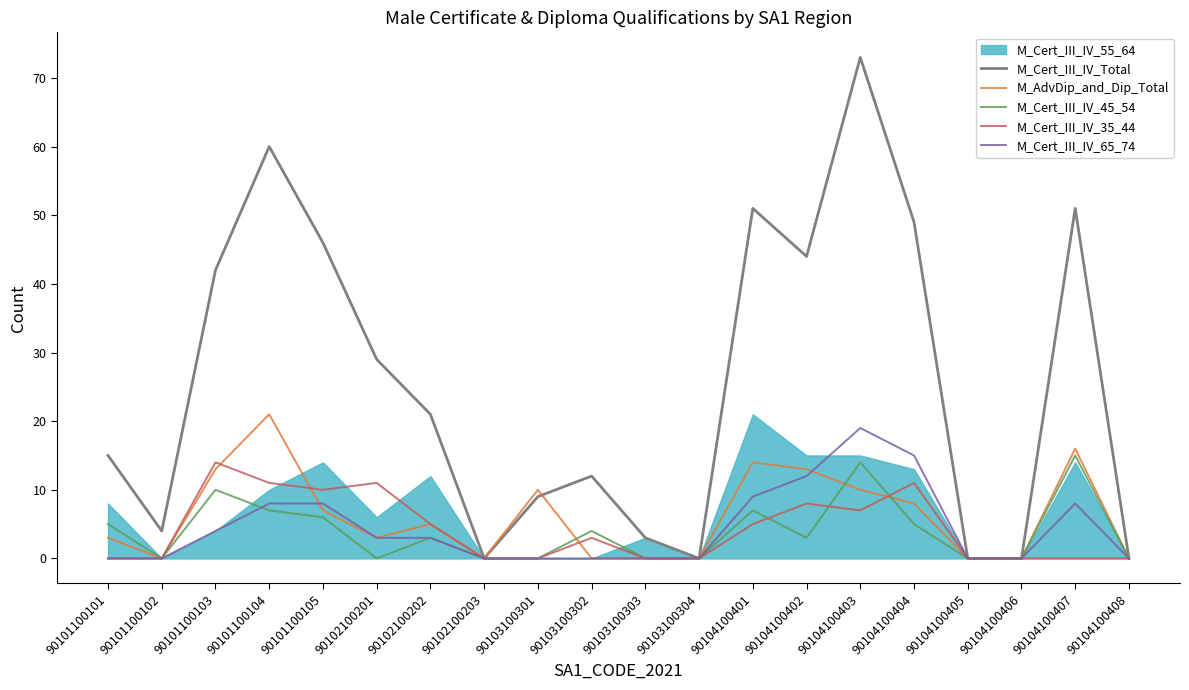

The value of M_AdvDip_and_Dip_Total at 90102100201 is 5. True or false?

False